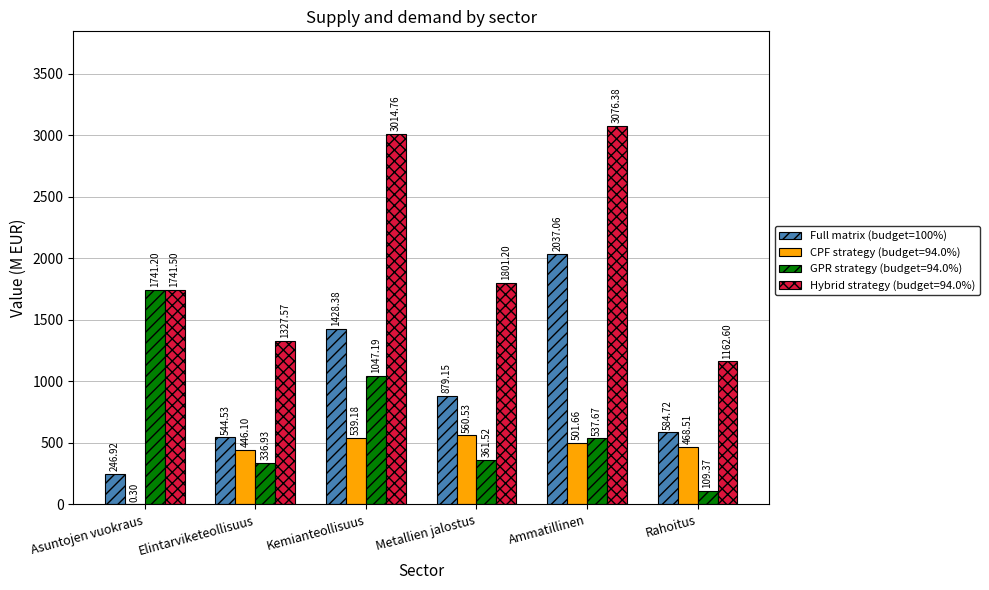

What is the greatest value displayed?

3076.4